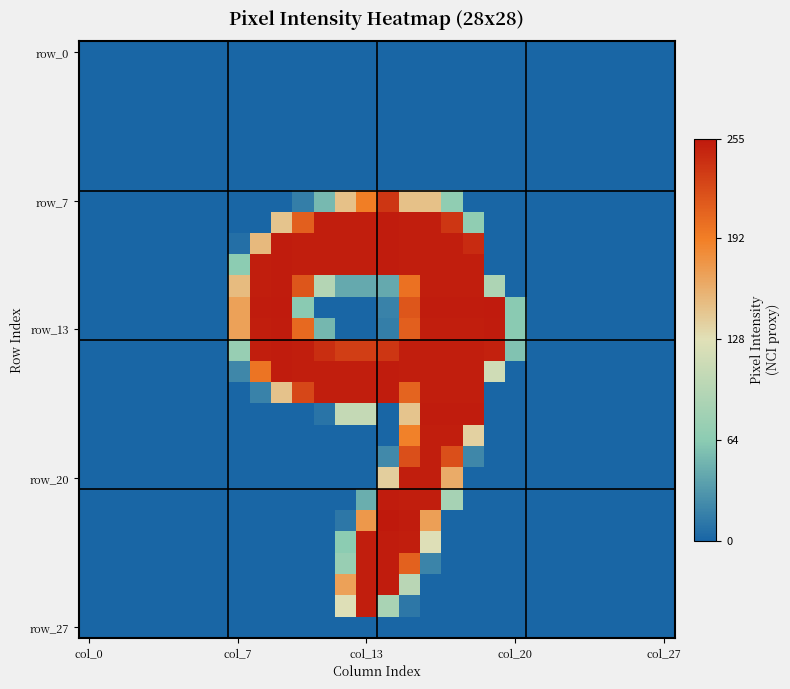

How many distinct data groups are displayed?

28